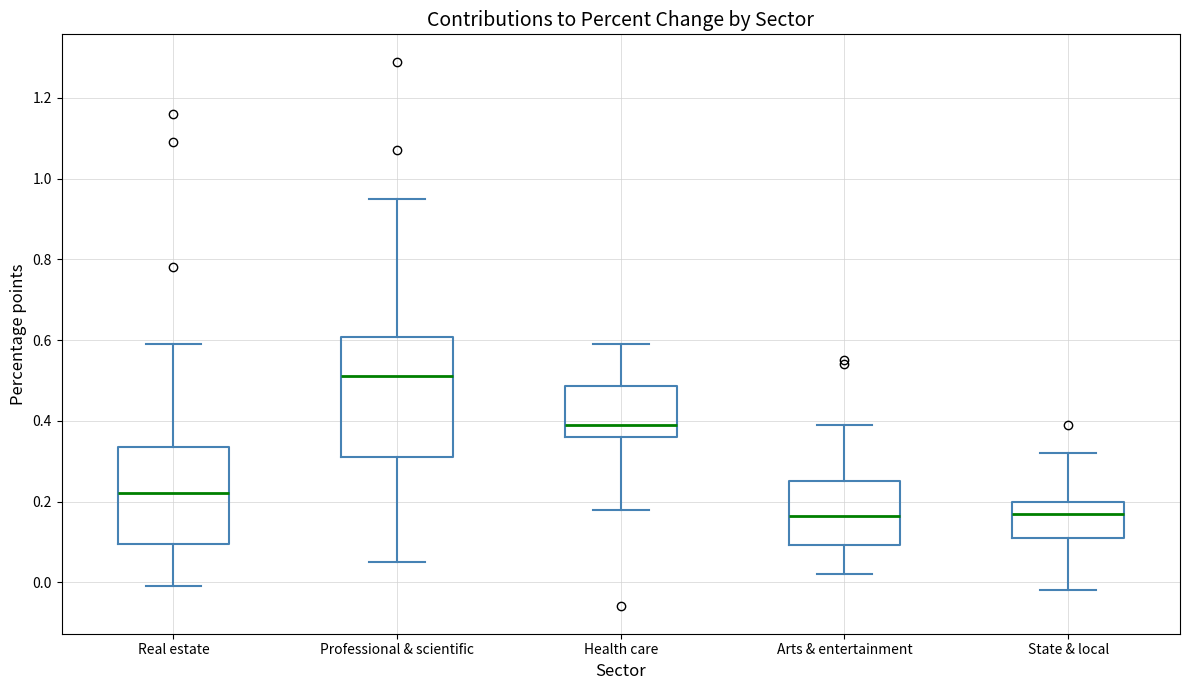

Reading left to right, transcribe this box plot: for each box, give where its median line is, the range the box spans, and where its two whiskers end, as read against the y-axis. The values are not printed on the chart, so give them approximately, as read against the axis.

Real estate: median 0.22, box 0.10 to 0.34, whiskers 0.00 to 0.60
Professional & scientific: median 0.52, box 0.32 to 0.60, whiskers 0.06 to 0.96
Health care: median 0.40, box 0.36 to 0.48, whiskers 0.18 to 0.60
Arts & entertainment: median 0.16, box 0.10 to 0.26, whiskers 0.02 to 0.40
State & local: median 0.18, box 0.12 to 0.20, whiskers -0.02 to 0.32